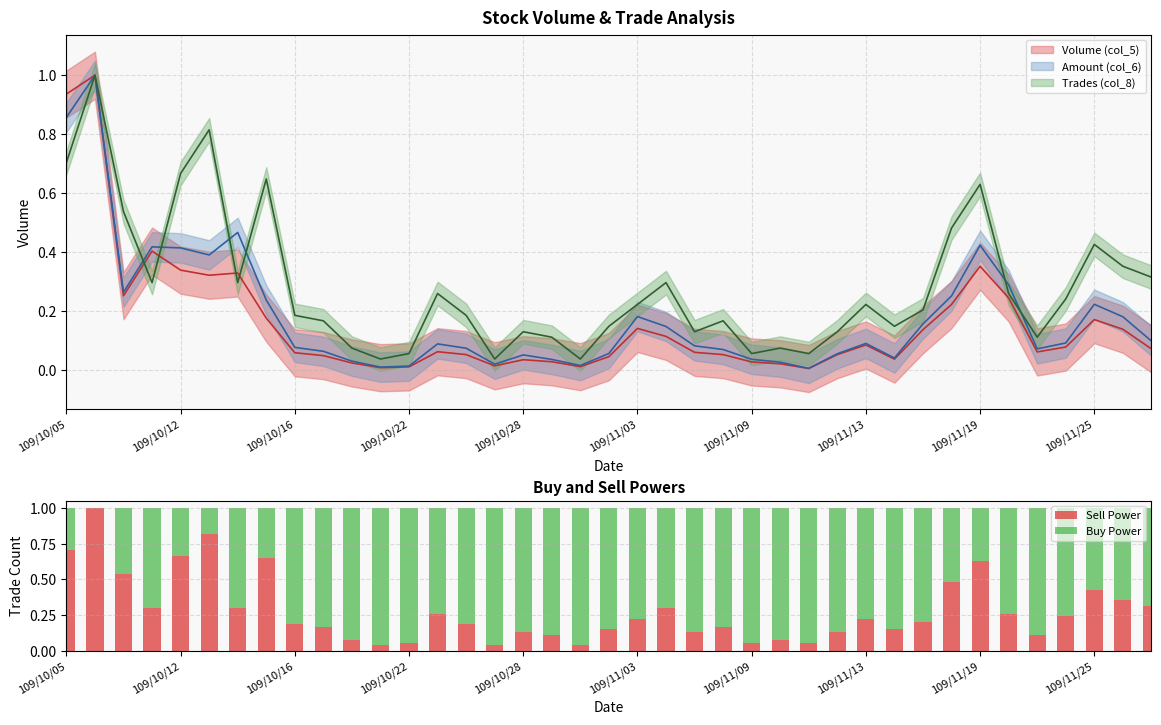

How many groups of bars are there?

39